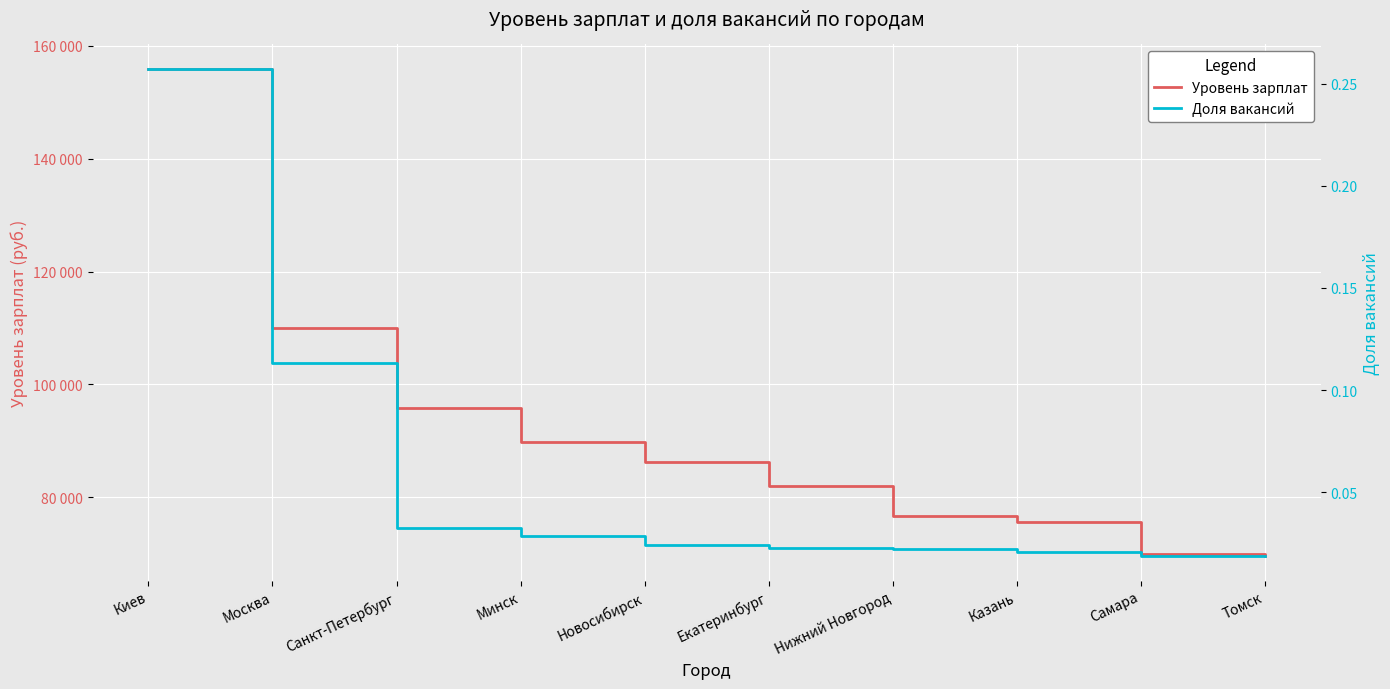

Which has a higher value, Киев or Казань?

Киев